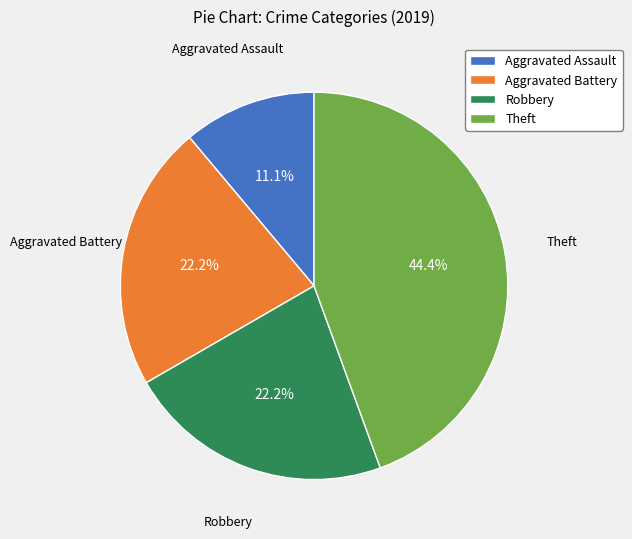

Is it true that Robbery is 10% of the pie?

False